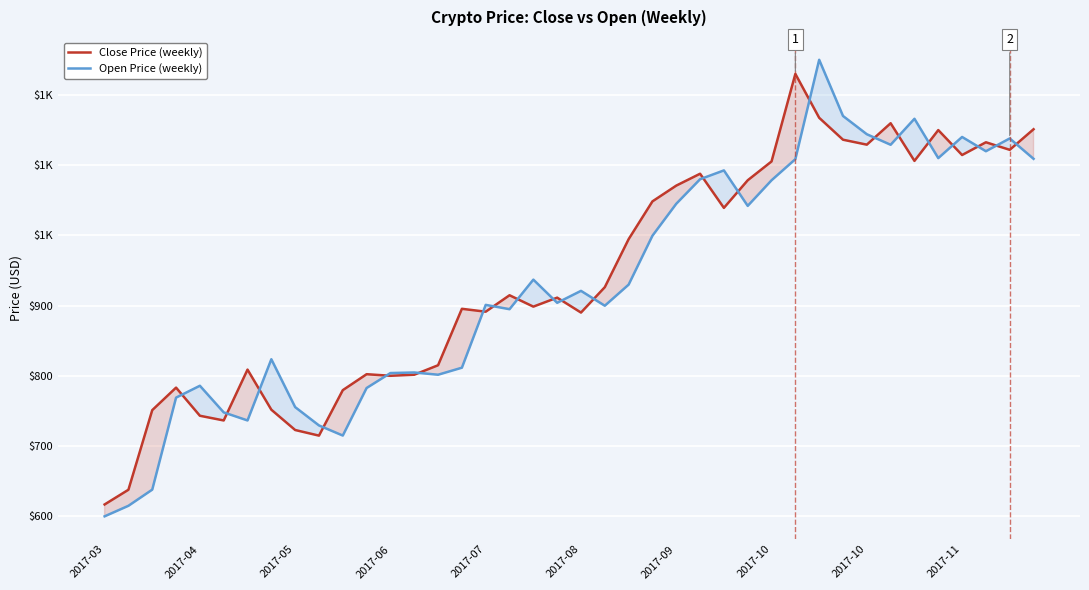

Does the chart display data point markers on the line(s)?

No